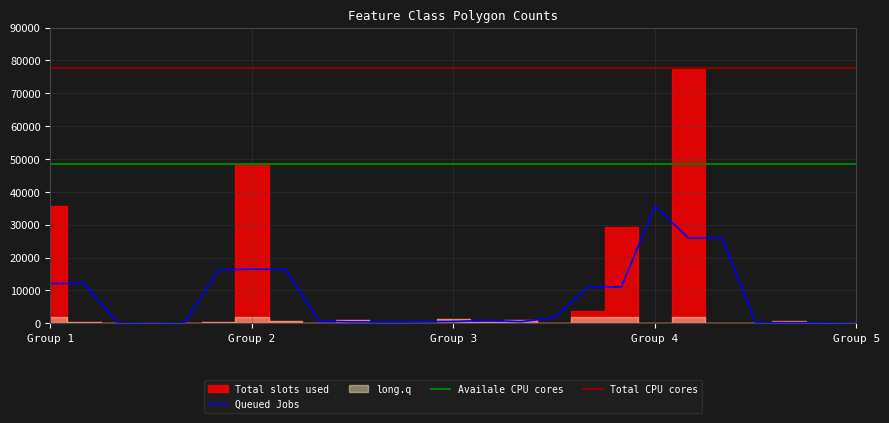

How many interior local peaks (higher than both neighbors) does the data have?

7